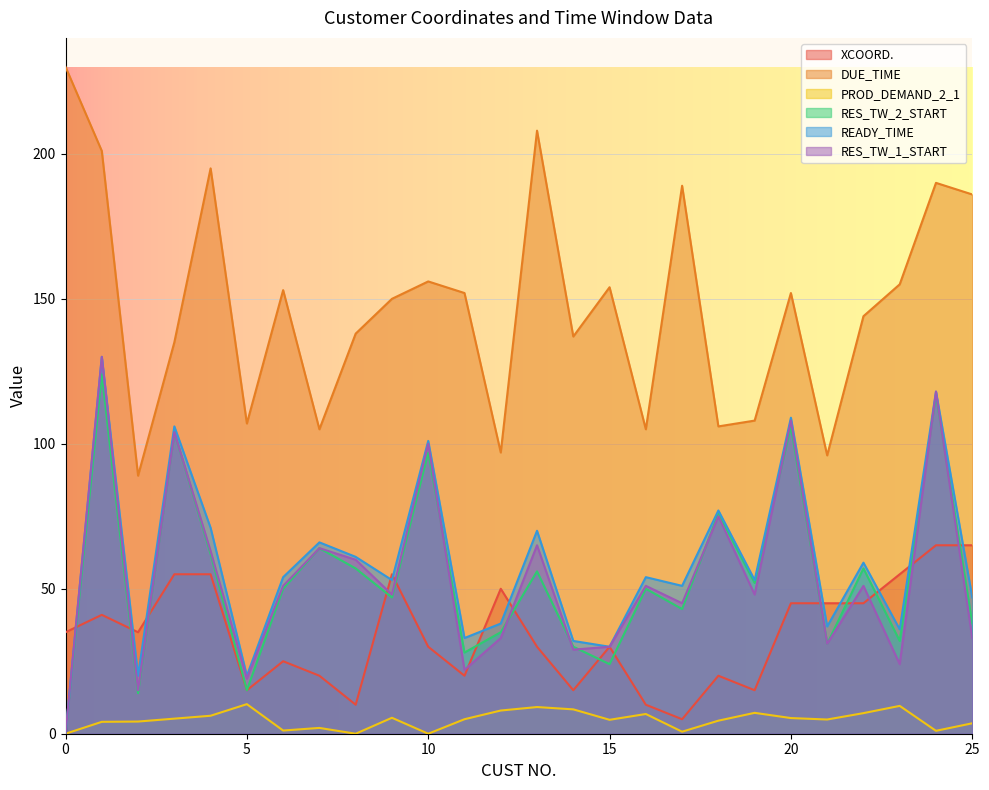

Reading left to right, what are all the values shown in this chart?

XCOORD.: 35.0	41.0	35.0	55.0	55.0	15.0	25.0	20.0	10.0	55.0	30.0	20.0	50.0	30.0	15.0	30.0	10.0	5.0	20.0	15.0	45.0	45.0	45.0	55.0	65.0	65.0
DUE_TIME: 230.0	201.0	89.0	135.0	195.0	107.0	153.0	105.0	138.0	150.0	156.0	152.0	97.0	208.0	137.0	154.0	105.0	189.0	106.0	108.0	152.0	96.0	144.0	155.0	190.0	186.0
PROD_DEMAND_2_1: 0.0	4.1	4.2	5.2	6.2	10.2	1.1	2.0	0.0	5.5	0.0	5.0	8.0	9.2	8.4	4.8	6.8	0.7	4.5	7.2	5.4	4.9	7.1	9.6	1.0	3.6
RES_TW_2_START: 0.0	124.0	14.0	104.0	62.0	15.0	50.0	64.0	57.0	47.0	97.0	28.0	35.0	56.0	30.0	24.0	50.0	43.0	76.0	52.0	106.0	31.0	57.0	32.0	117.0	38.0
READY_TIME: 0.0	130.0	20.0	106.0	71.0	20.0	54.0	66.0	61.0	53.0	101.0	33.0	38.0	70.0	32.0	30.0	54.0	51.0	77.0	53.0	109.0	37.0	59.0	36.0	118.0	47.0
RES_TW_1_START: 0.0	130.0	15.0	104.0	63.0	19.0	51.0	64.0	60.0	48.0	100.0	22.0	33.0	65.0	29.0	30.0	51.0	45.0	75.0	48.0	108.0	31.0	51.0	24.0	118.0	33.0